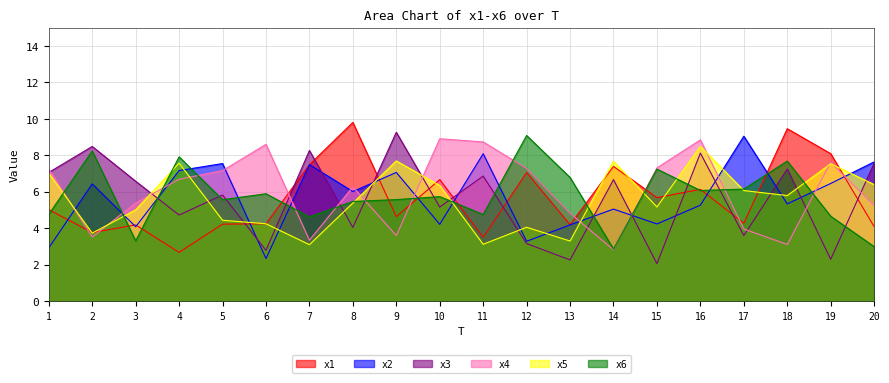

Does the chart have visible grid lines?

Yes